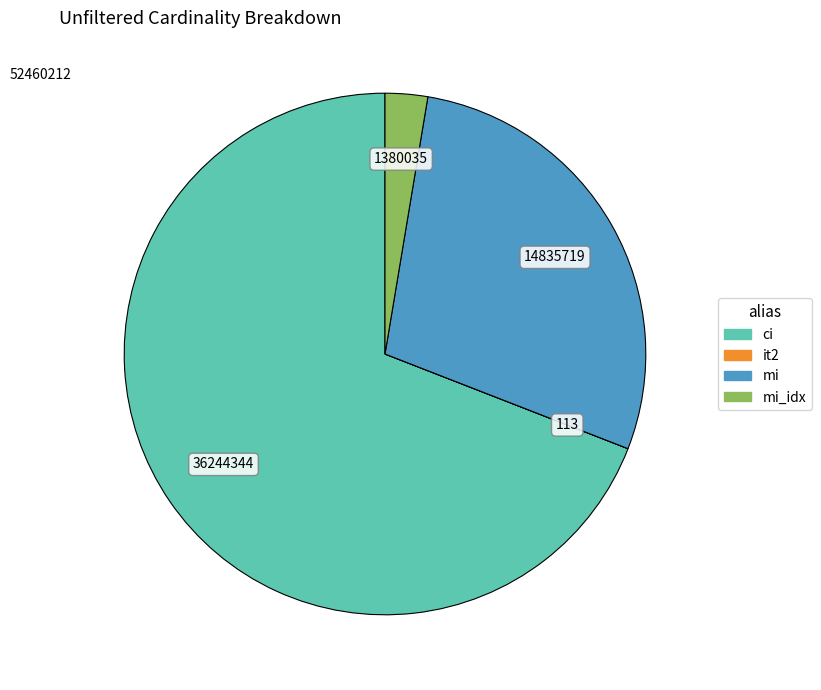

Does any single category account for the majority?

Yes